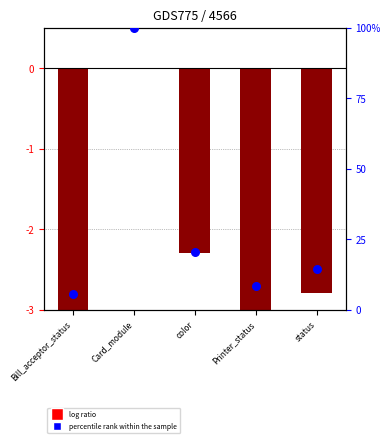

At how many categories does at least one series exceed 36?

1